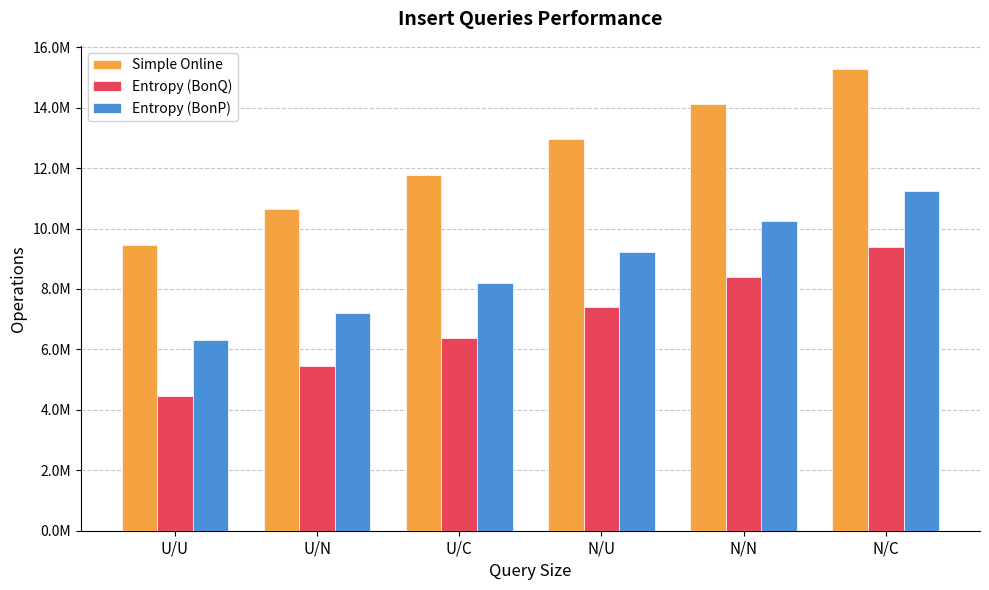

Which has a higher value, U/C or N/C?

N/C